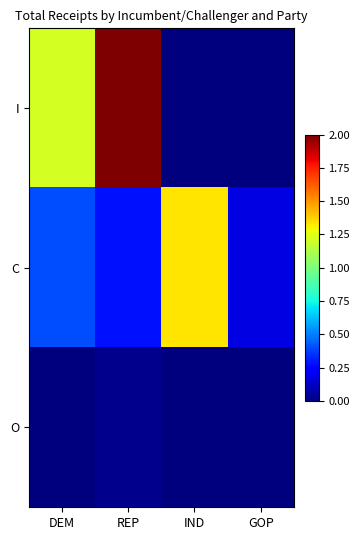

List the series in order of their peak value, lowest first.

O, C, I